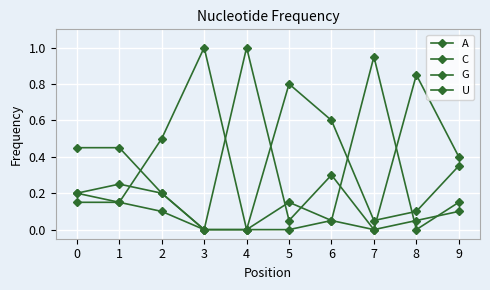

How many data points does each series have?

10